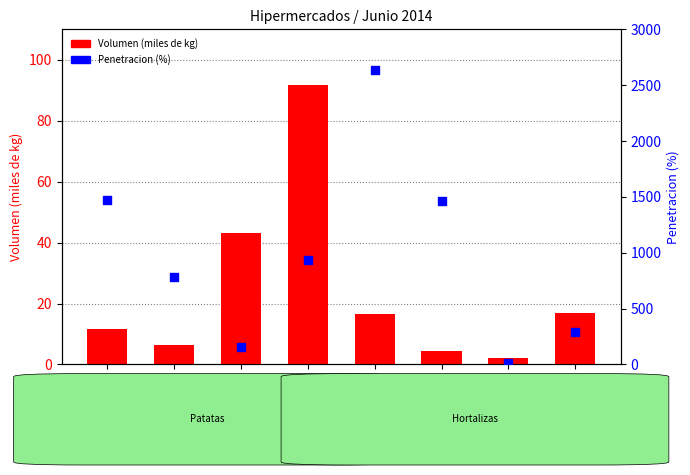

At how many categories does at least one series exceed 705?

5